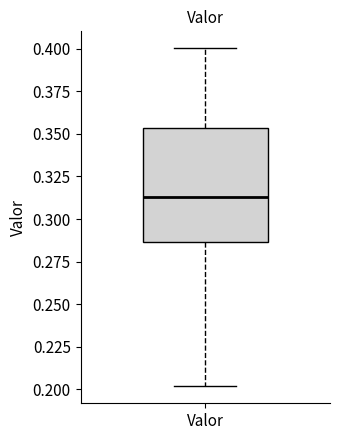

Read this box plot against the y-axis: the position of the median line, the range covered by the box, and the ends of both whiskers. The values are not printed on the chart, so give them approximately, as read against the axis.

median 0.315, box 0.285 to 0.355, whiskers 0.200 to 0.400